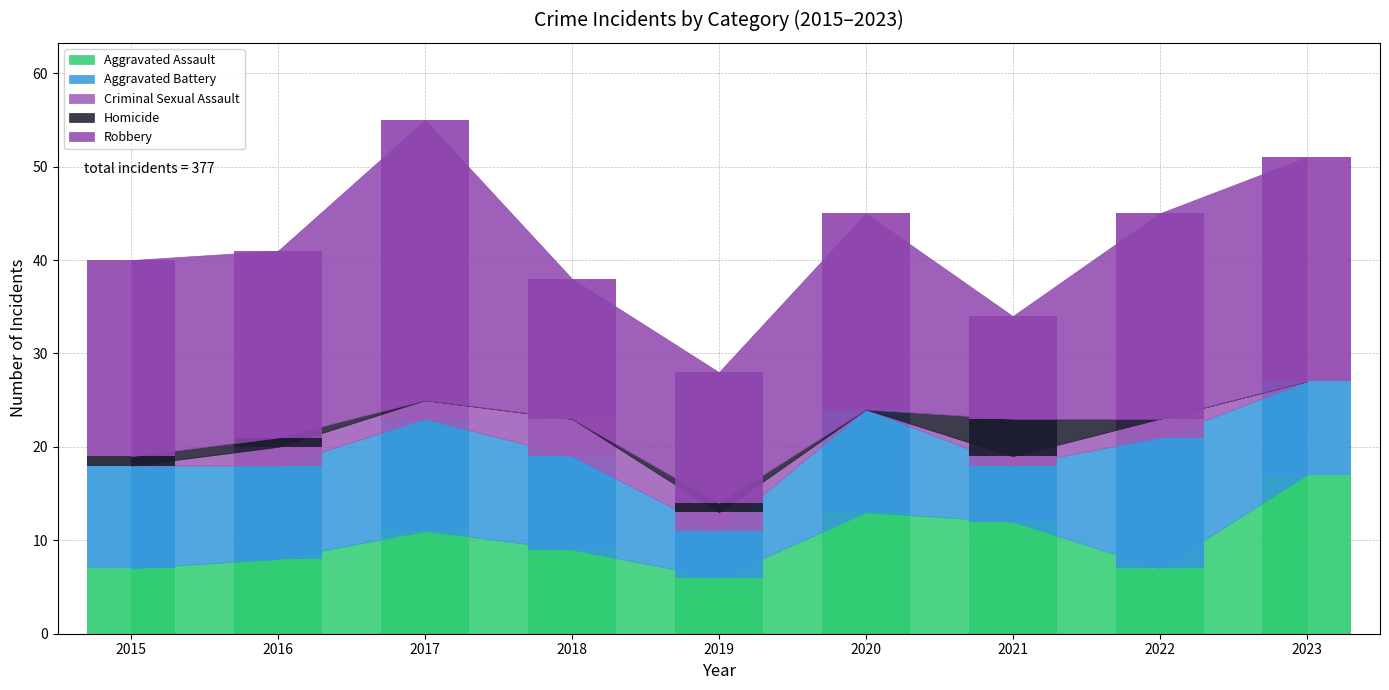

What is the difference between the maximum and second lowest values in the Criminal Sexual Assault series?

4